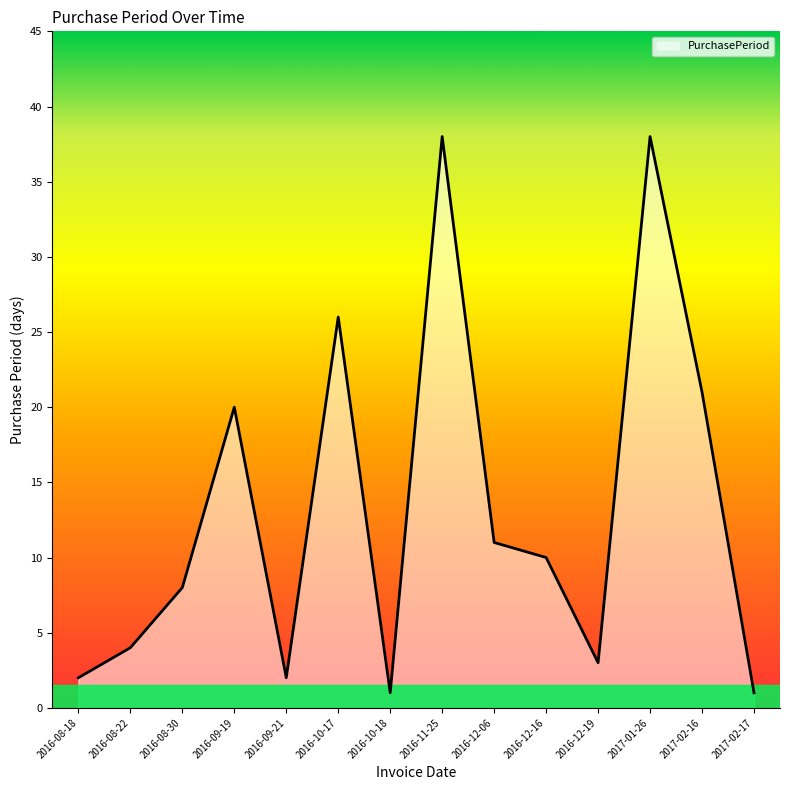

What value does the data have at 2017-01-26, to the nearest 5?

40